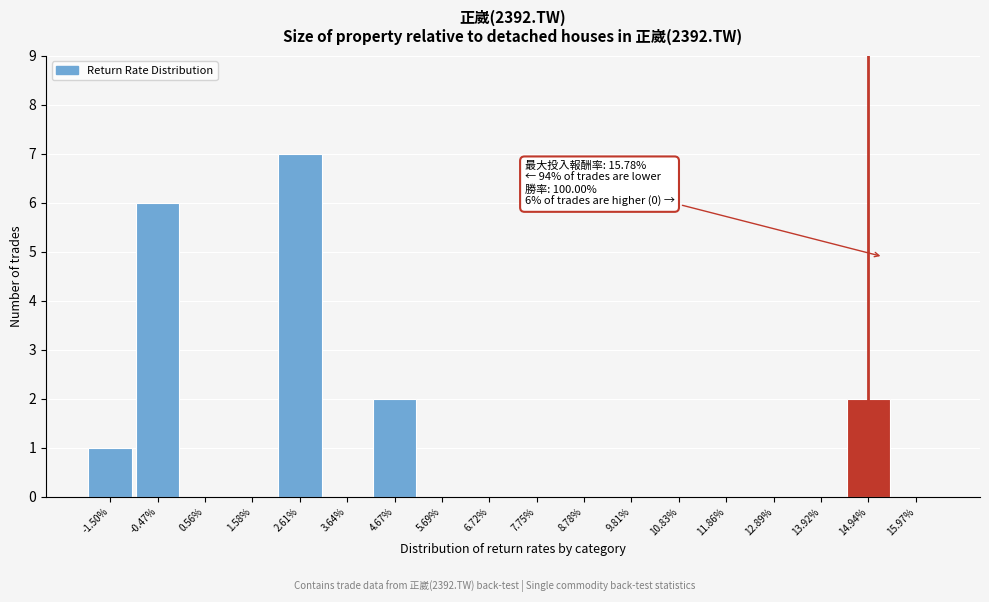

Reading right to left, what are all the values shown in this chart?

15.97%=0	14.94%=2	13.92%=0	12.89%=0	11.86%=0	10.83%=0	9.81%=0	8.78%=0	7.75%=0	6.72%=0	5.69%=0	4.67%=2	3.64%=0	2.61%=7	1.58%=0	0.56%=0	-0.47%=6	-1.50%=1